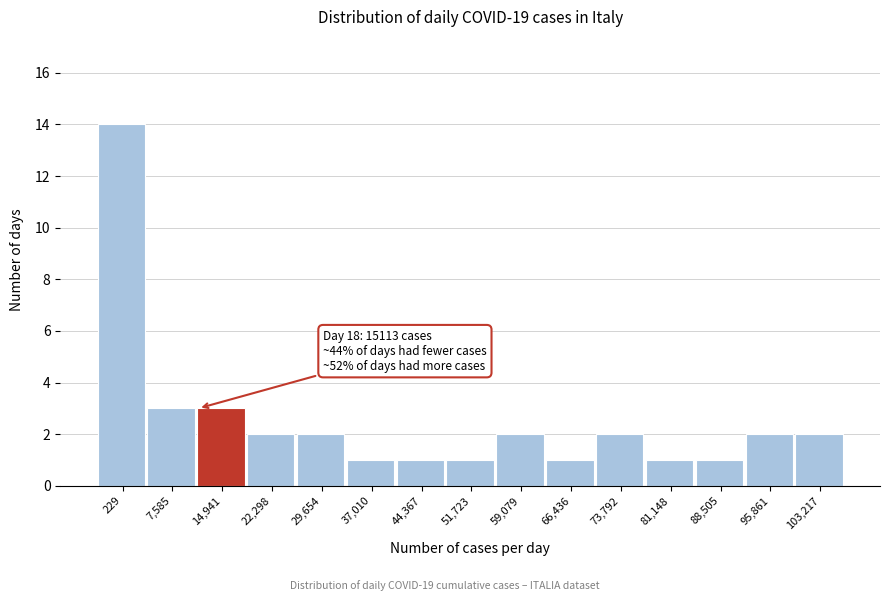

Reading right to left, list all the values displayed in this chart.

103,217=2	95,861=2	88,505=1	81,148=1	73,792=2	66,436=1	59,079=2	51,723=1	44,367=1	37,010=1	29,654=2	22,298=2	14,941=3	7,585=3	229=14